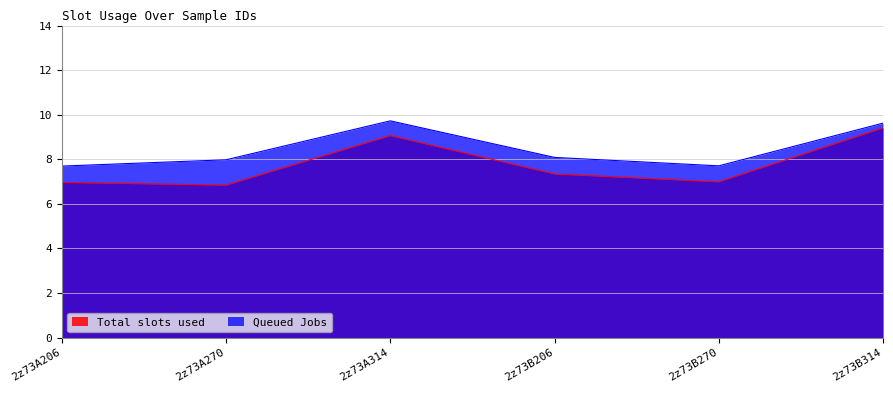

The Total slots used series shows 7.3 at 2z73B206. True or false?

True